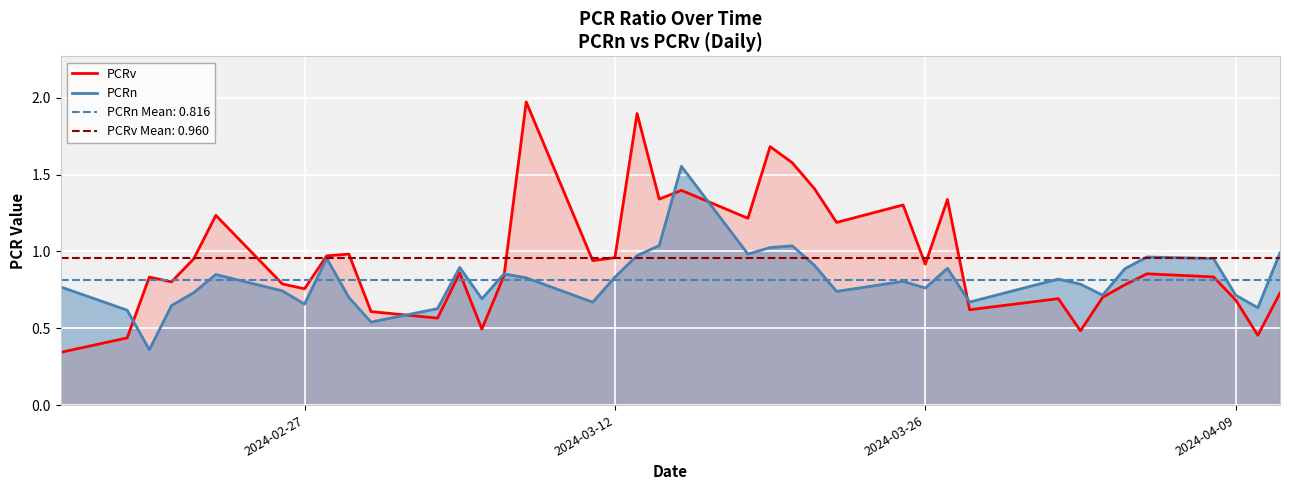

Is the value of PCRv at 4 greater than the value of PCRn at 12?

Yes